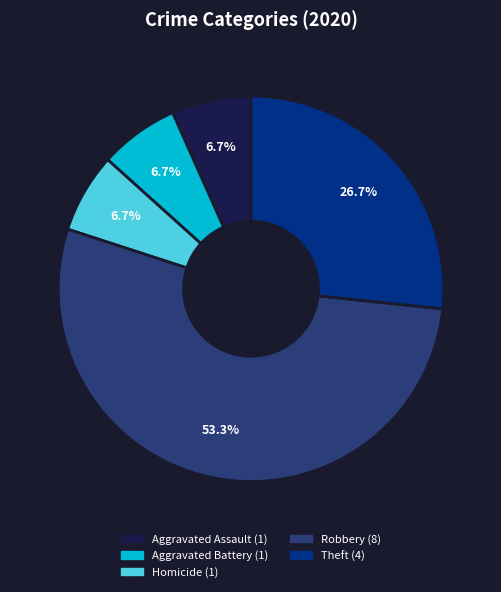

Does any single category account for the majority?

Yes